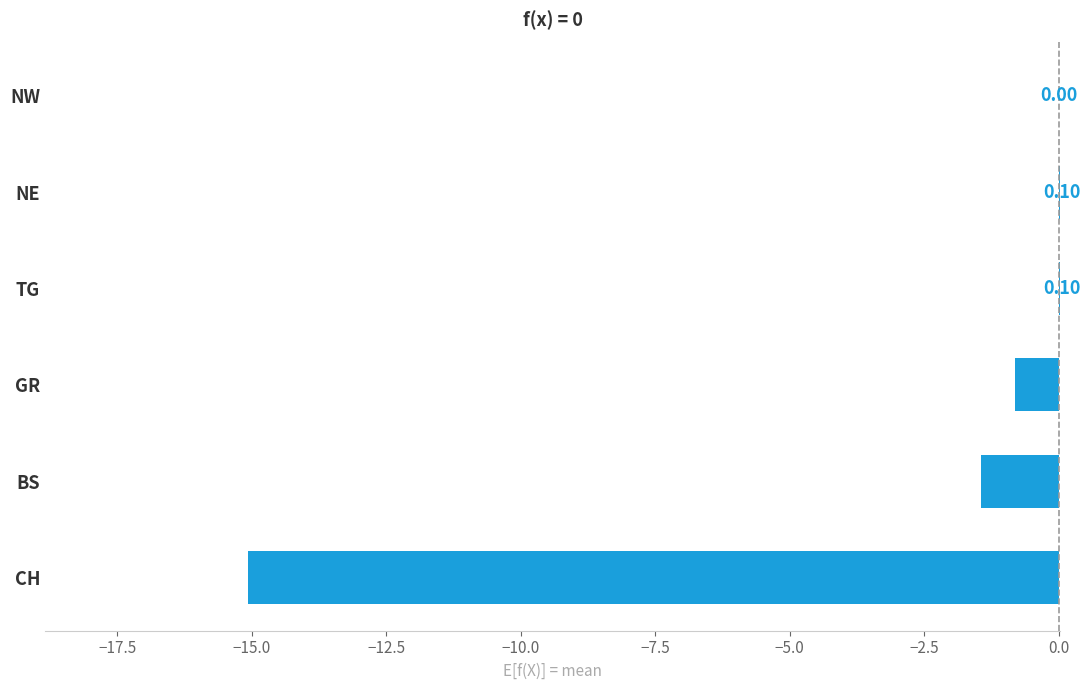

Between NW and NE, which is larger?

NE